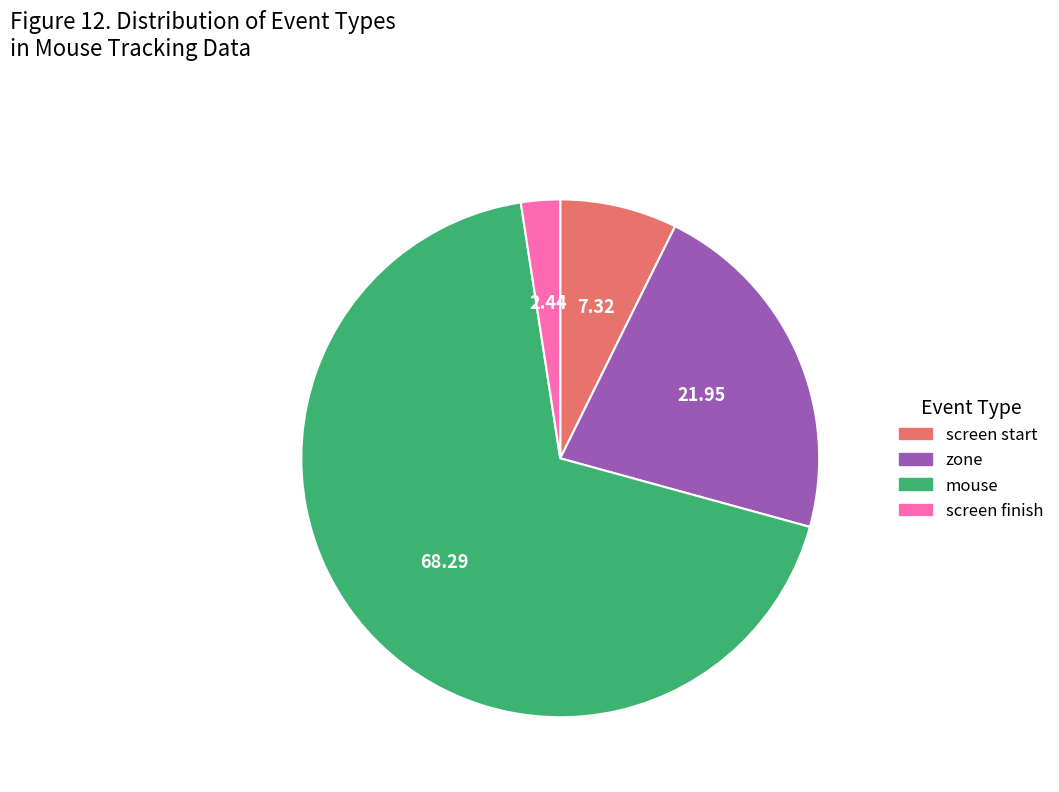

Does screen finish account for over 50% of the chart?

No